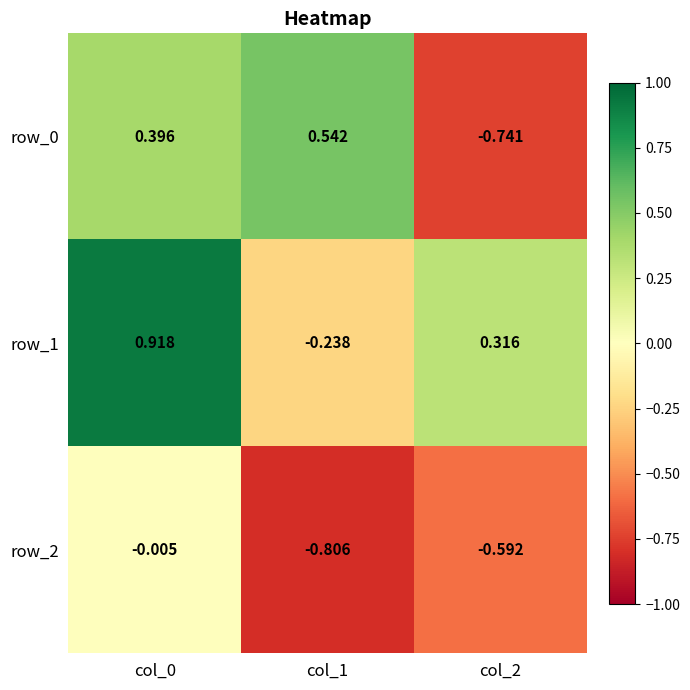

At how many categories does at least one series exceed 0?

3